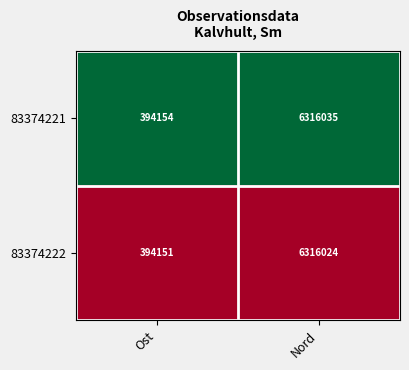

Reading left to right, list all the values displayed in this chart.

83374221: Ost=394154	Nord=6316035
83374222: Ost=394151	Nord=6316024